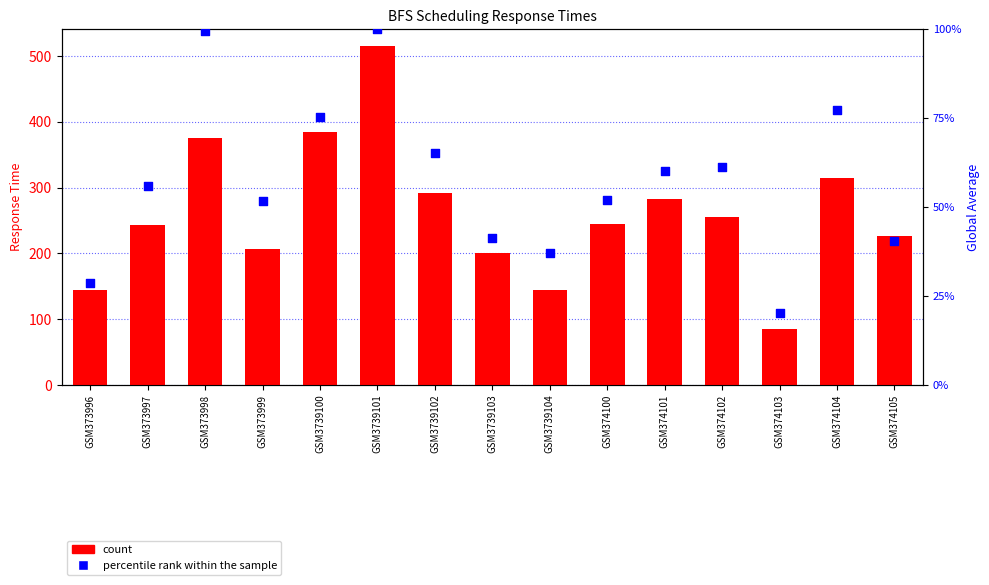

At which category is the sum across all series the highest?

GSM3739101